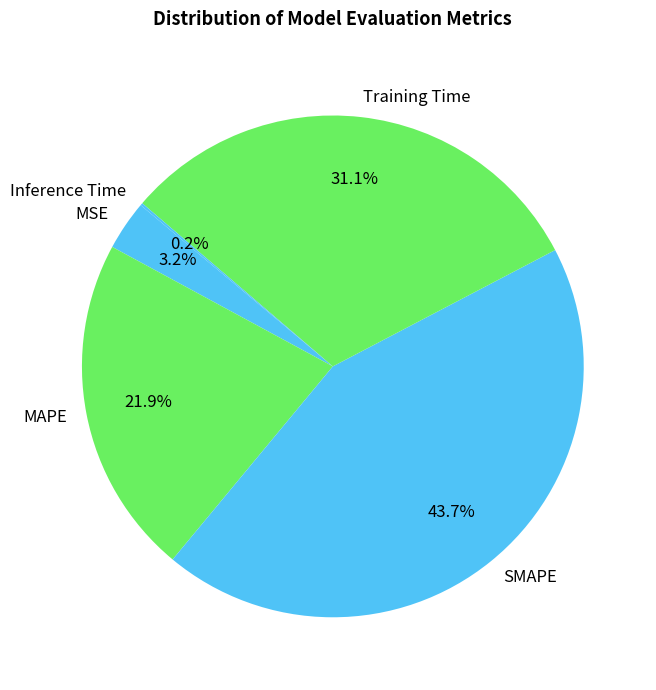

Is SMAPE the majority of the pie?

No